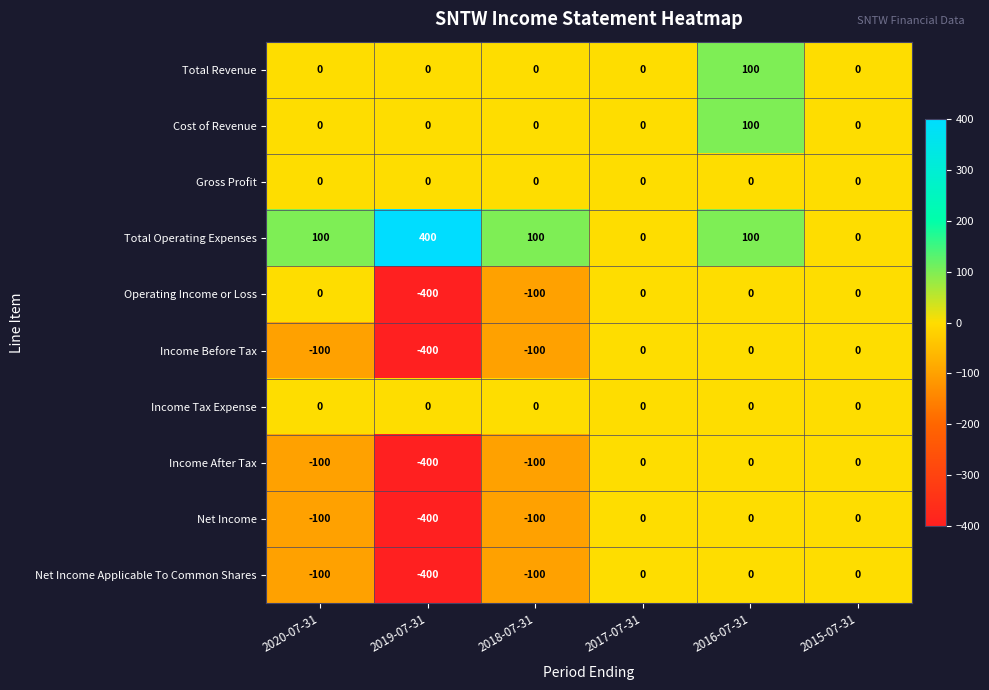

What is the difference between the highest and lowest values at 2020-07-31?

200